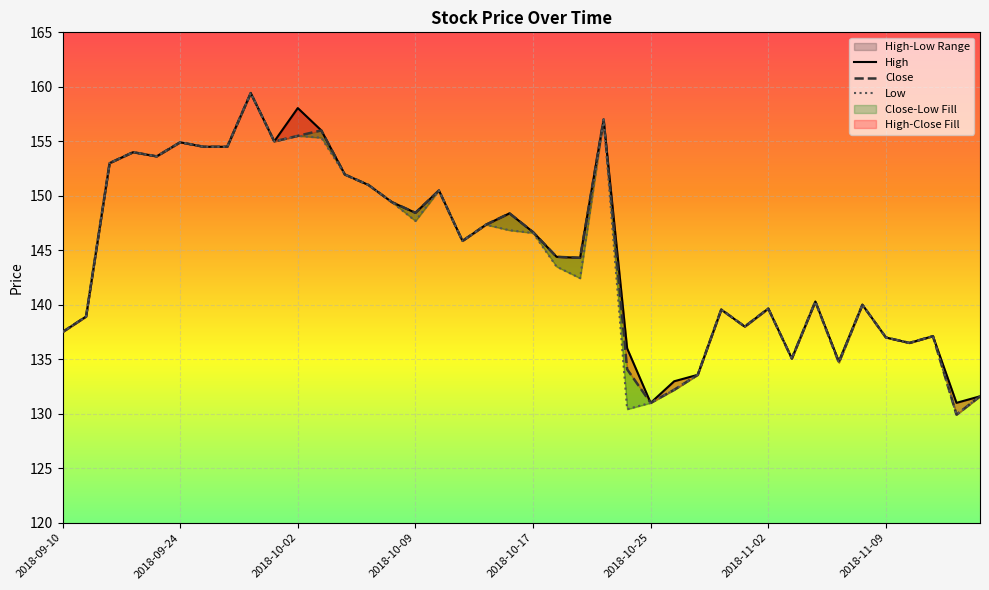

Which series has the largest range (max minus min)?

Close